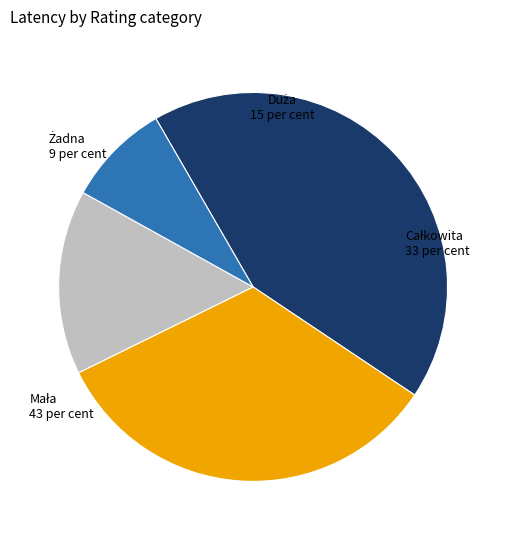

Does any single category account for the majority?

No